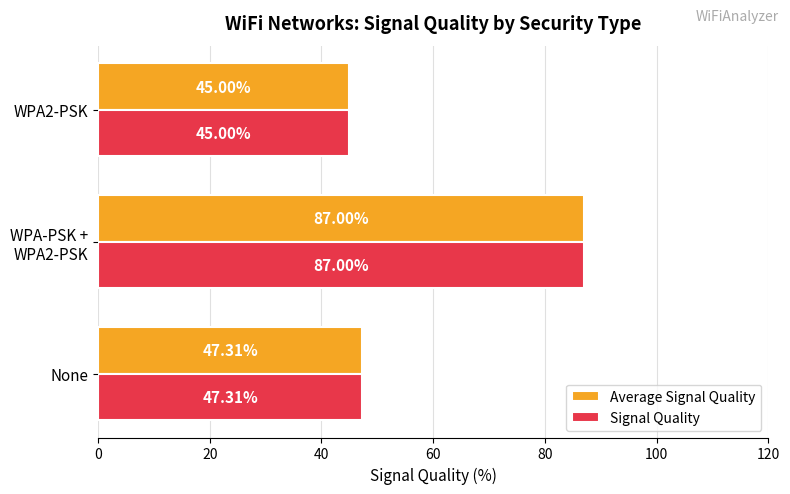

What is the difference between the maximum and second lowest values in the Average Signal Quality series?

39.7